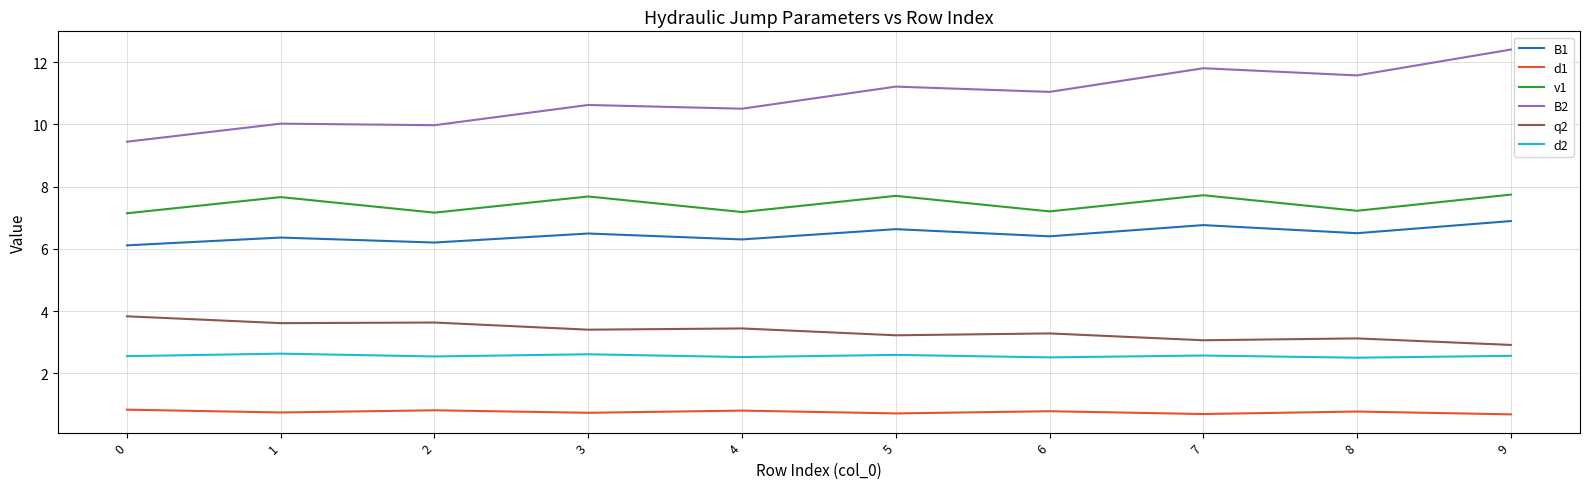

True or false: B2 and q2 cross at least once.

False